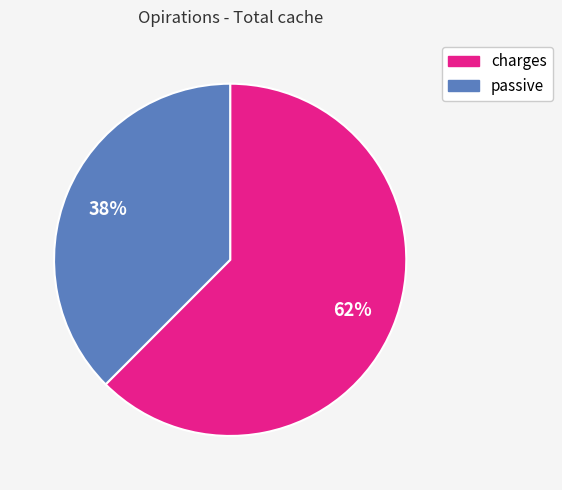

To the nearest percent, what is the combined percentage of charges and passive?

100%